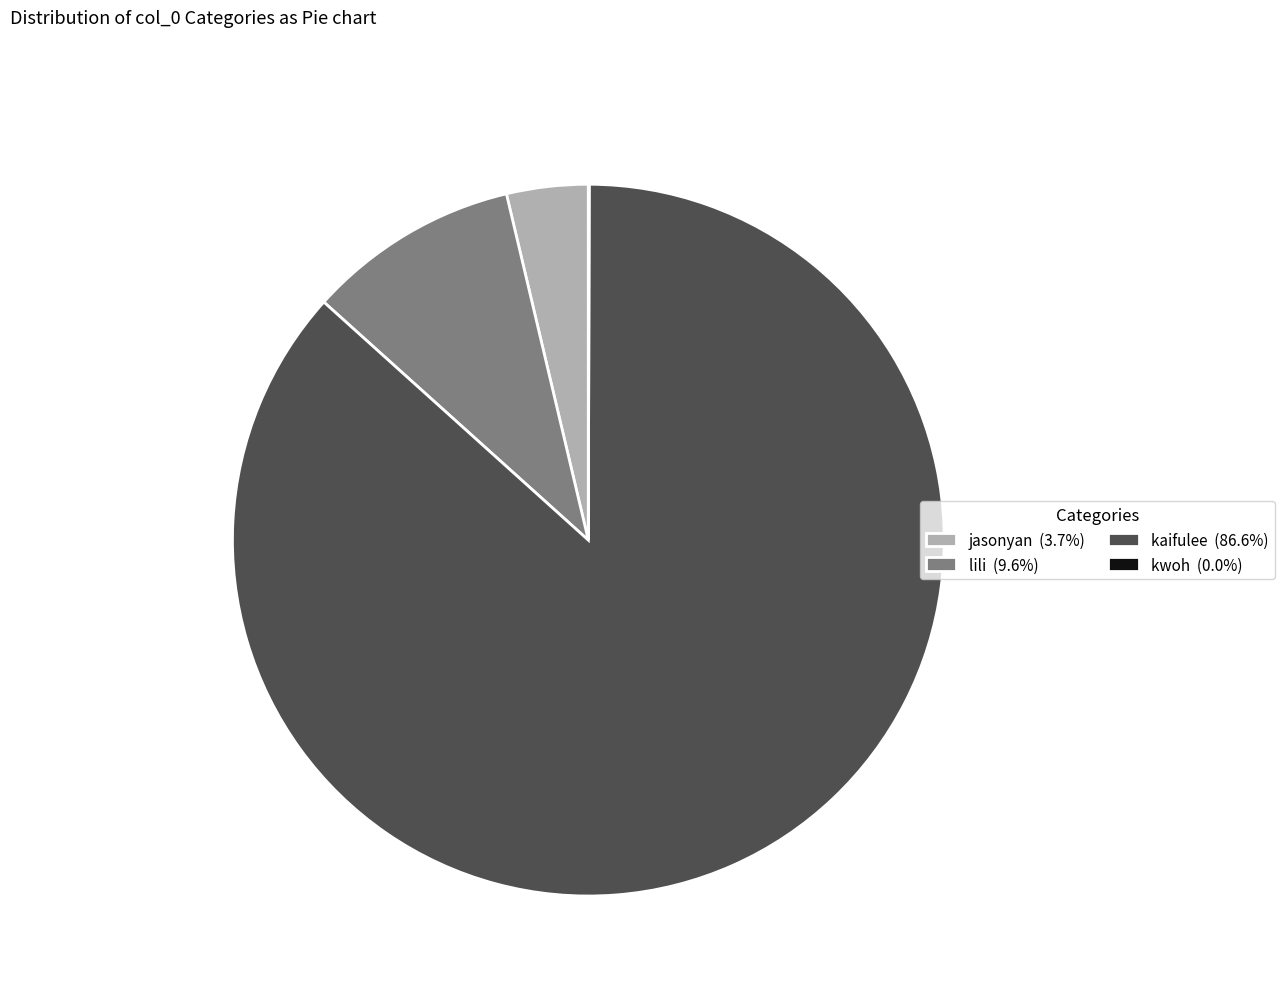

Is there any slice that represents more than half of the pie?

Yes